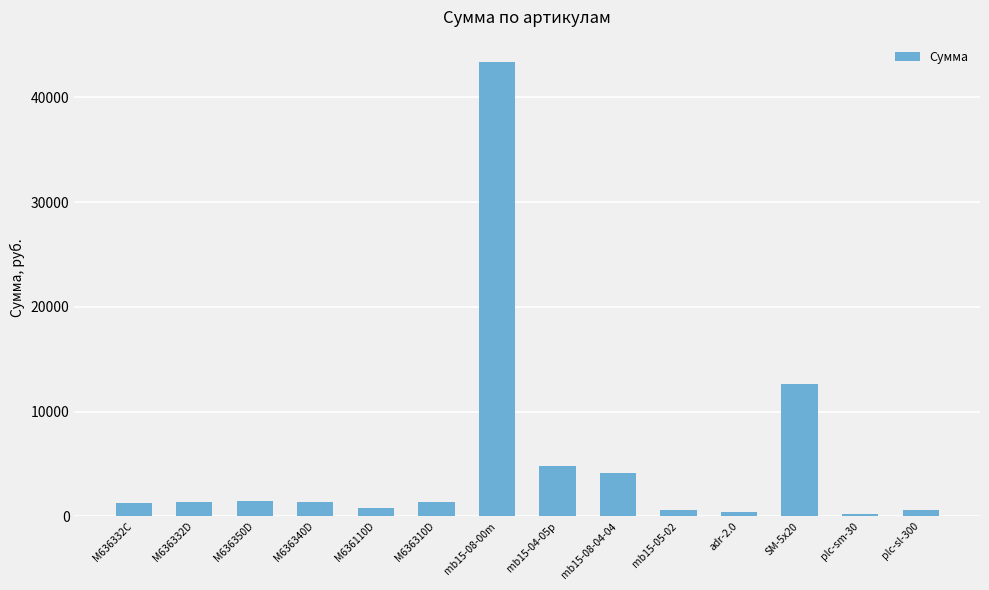

How many distinct data groups are displayed?

1